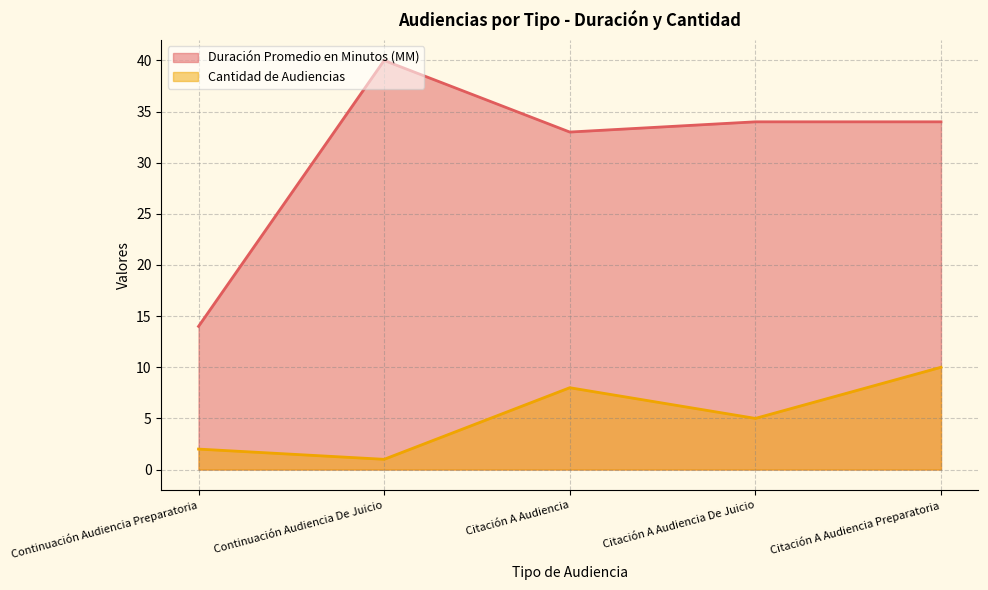

What is the difference between the second highest and minimum values in the Cantidad de Audiencias series?

7